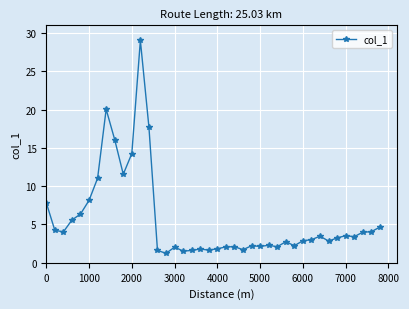

What is the value of the 22nd point from the left?

2.1